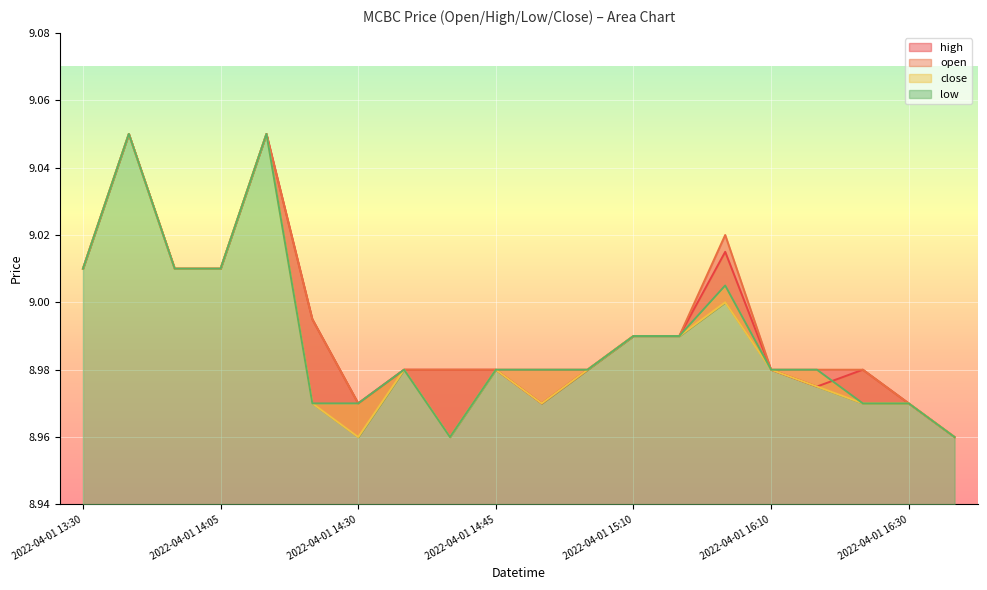

What is the maximum value shown in the chart?

9.1